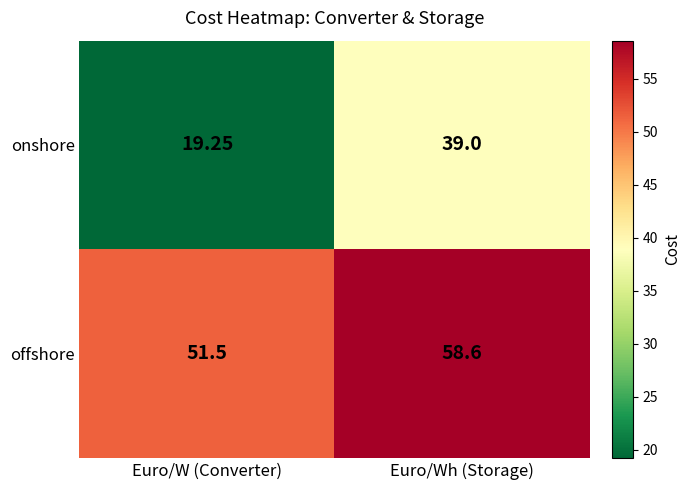

Is the value of offshore at Euro/W (Converter) greater than the value of onshore at Euro/Wh (Storage)?

Yes